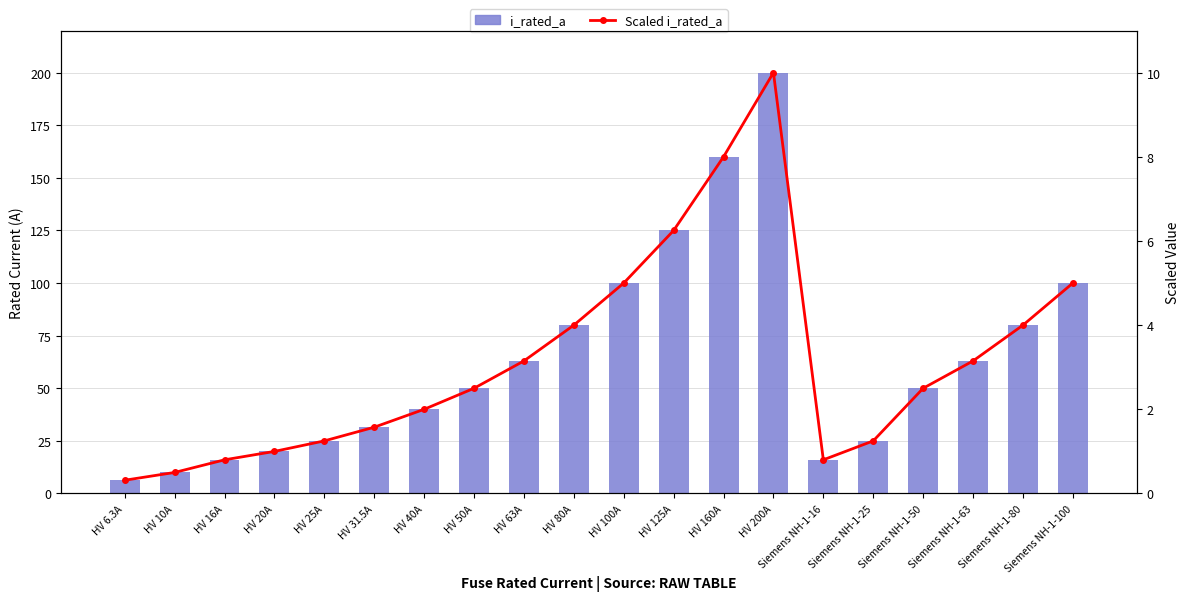

Which series has the largest total across all categories?

i_rated_a